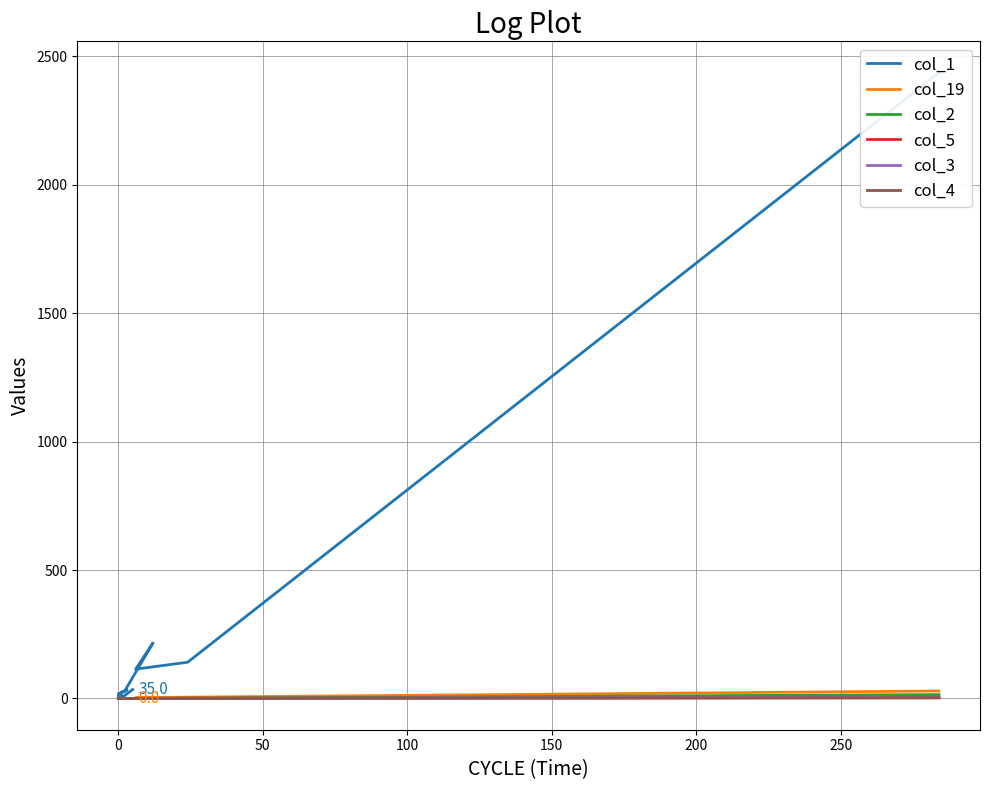

Reading left to right, transcribe all the data shown in this chart.

col_1: 2437	141	114	216	25	24	33	18	14	6	11	9	6	1	6	2	1	3	1	35
col_19: 29	5	3	0	0	0	0	0	0	0	0	0	0	1	0	0	0	0	0	0
col_2: 15	1	0	0	0	0	0	0	0	0	0	0	0	0	0	0	0	0	0	0
col_5: 2	1	0	0	0	0	0	0	0	0	0	0	0	0	0	0	0	0	0	0
col_3: 5	0	0	0	0	0	0	0	0	0	0	0	0	0	0	0	0	0	0	0
col_4: 3	0	0	0	0	0	0	0	0	0	0	0	0	0	0	0	0	0	0	0